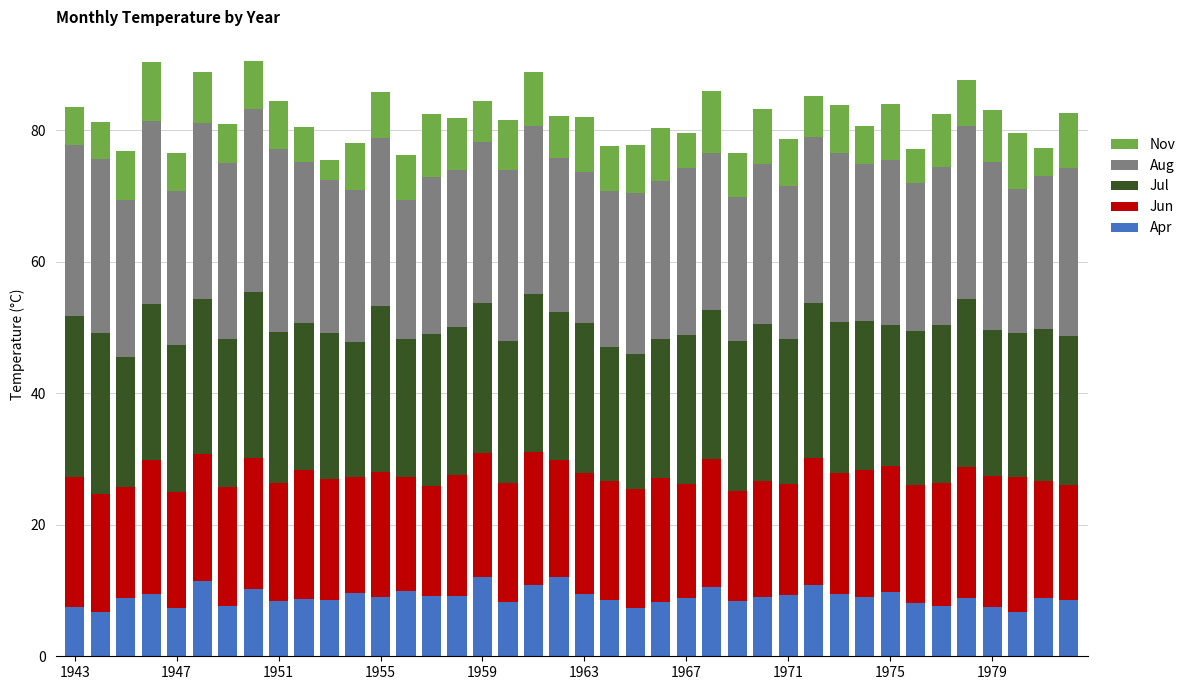

What is the sum of all Apr values?

359.8